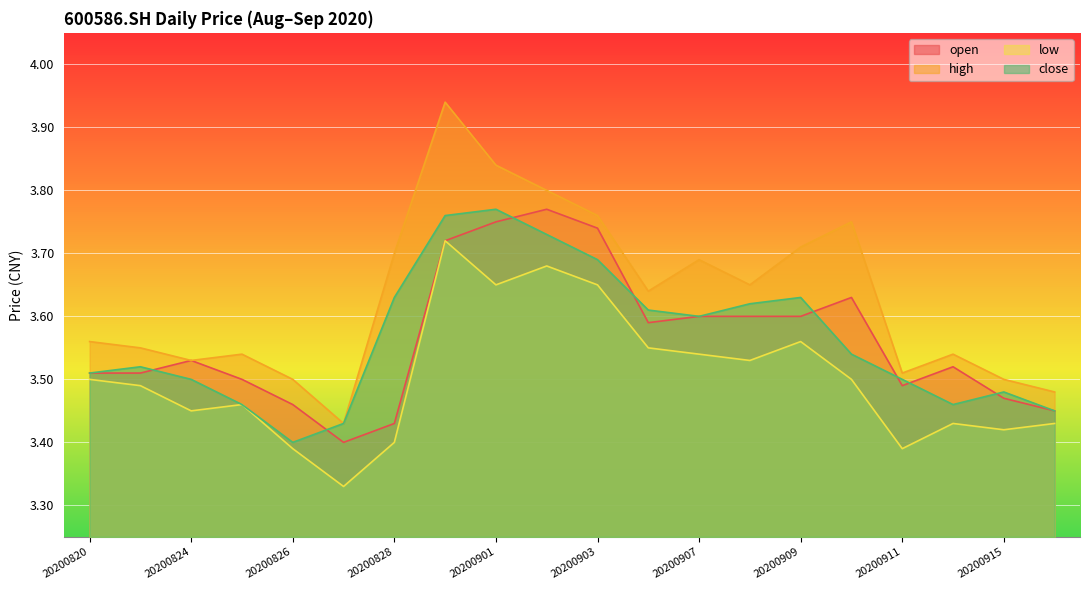

Where is low nearest to the value 3?

20200827